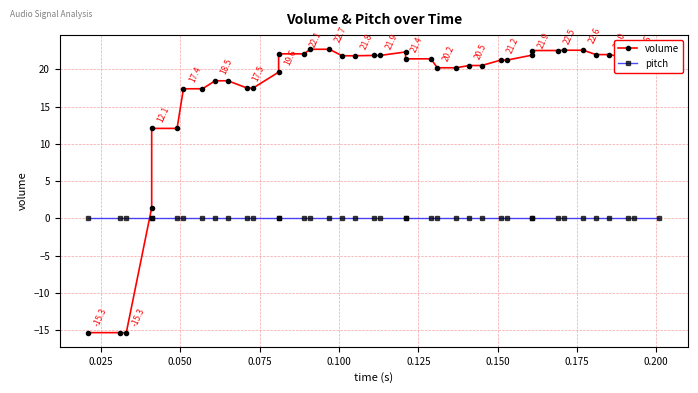

What is the smallest value displayed?

-15.3